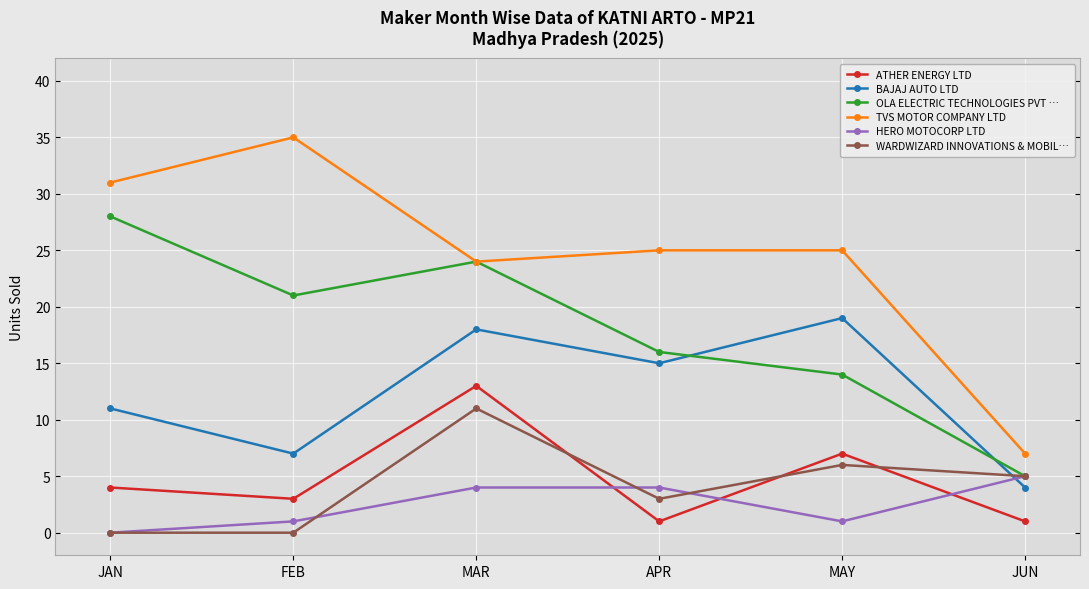

What is the difference between the ATHER ENERGY LTD values at APR and MAR?

12